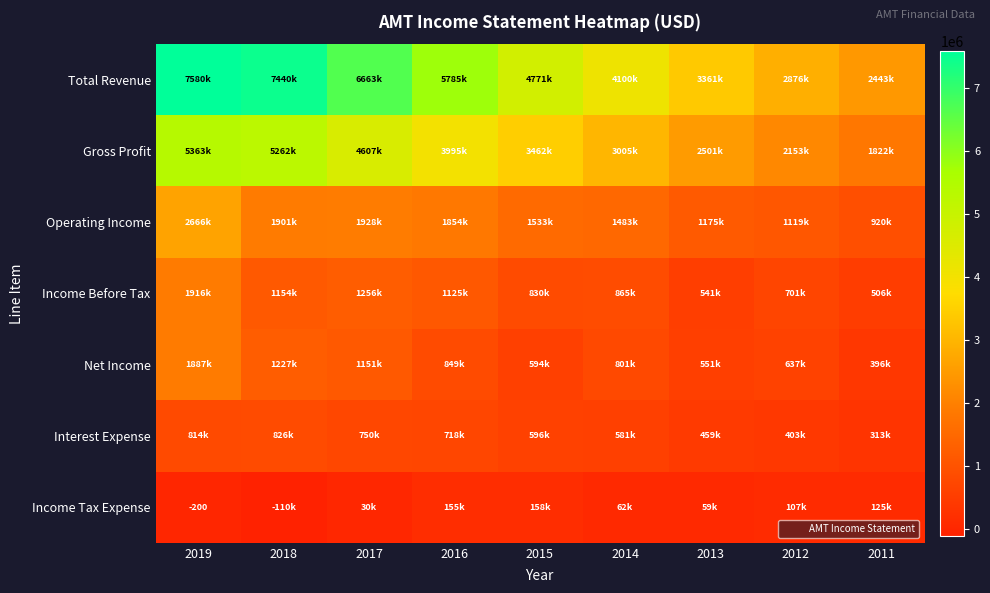

At which label is Net Income closest to 1142150?

2017